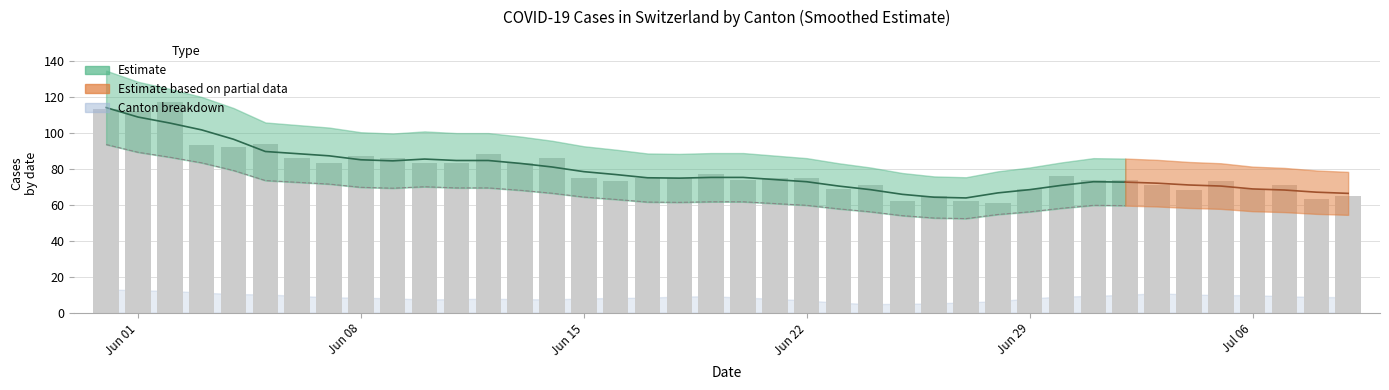

Count the number of categories in the chart.

40